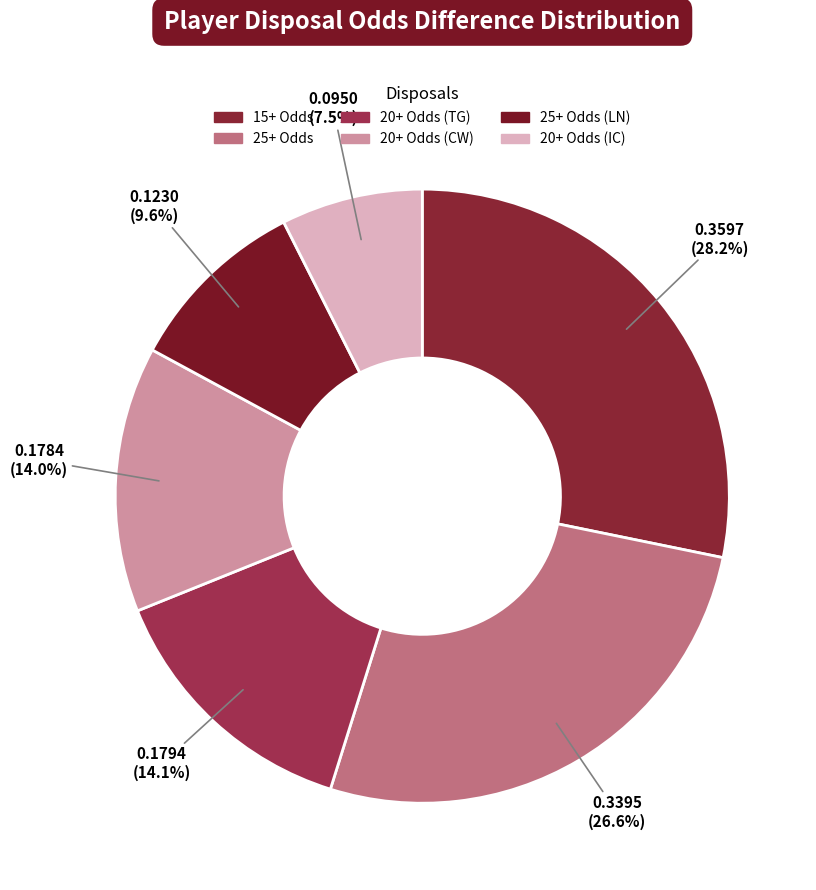

How many slices are in this pie chart?

6